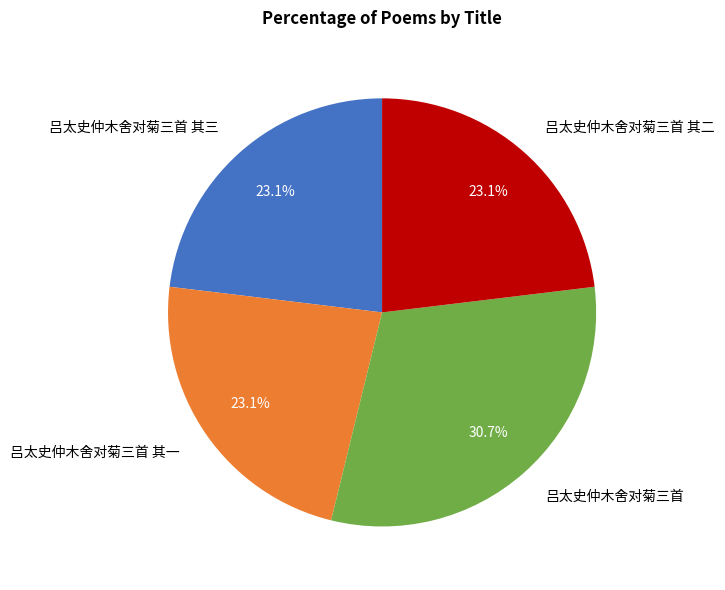

Is 吕太史仲木舍对菊三首 the majority of the pie?

No